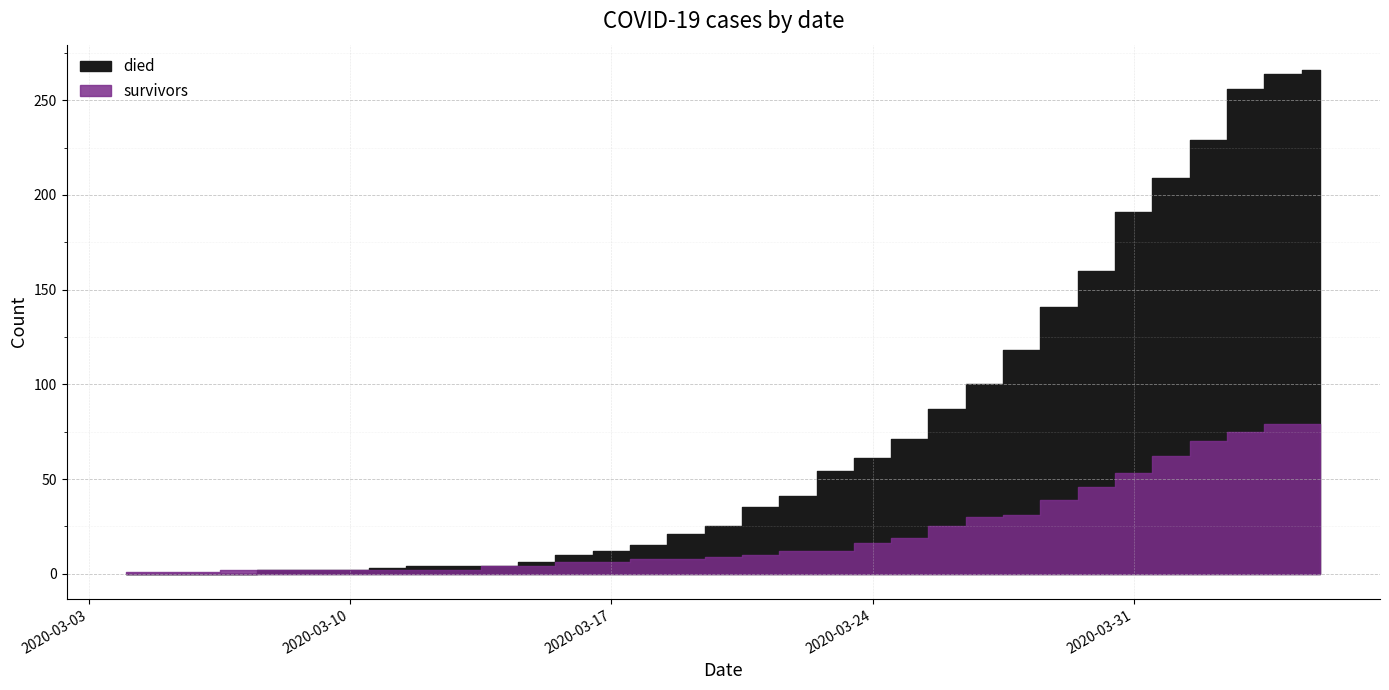

Reading right to left, list all the values displayed in this chart.

died: 266	264	256	229	209	191	160	141	118	100	87	71	61	54	41	35	25	21	15	12	10	6	4	4	4	3	2	2	2	0	0	0	0
survivors: 79	79	75	70	62	53	46	39	31	30	25	19	16	12	12	10	9	8	8	6	6	4	4	2	2	2	2	2	2	2	1	1	1